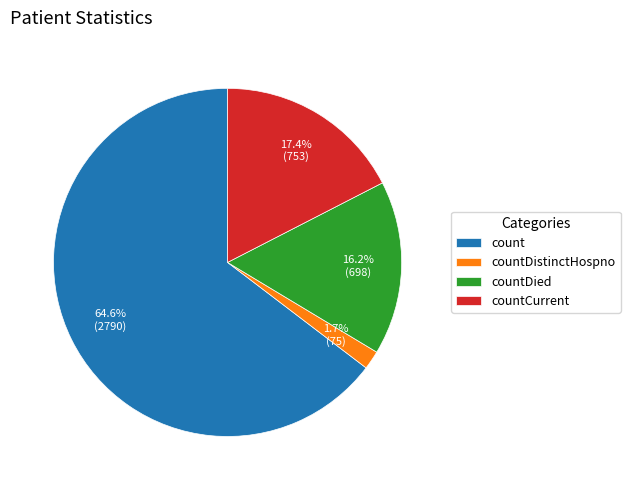

To the nearest percent, what percentage of the pie is countCurrent?

17%